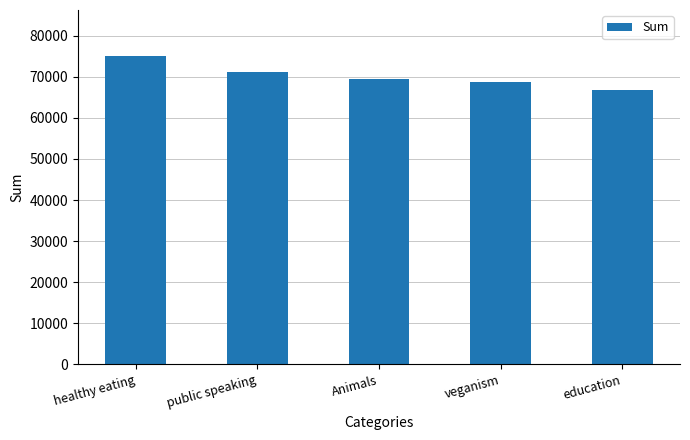

The value at veganism is 120457. True or false?

False